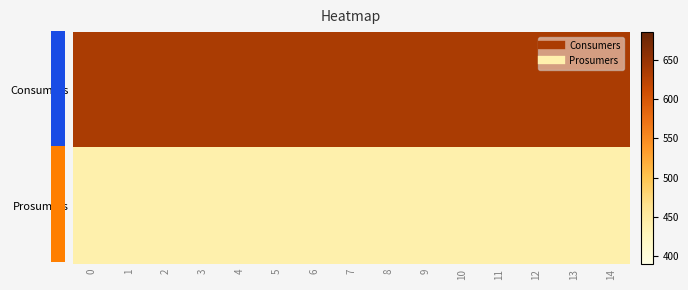

Between 10 and 6, which is larger?

10